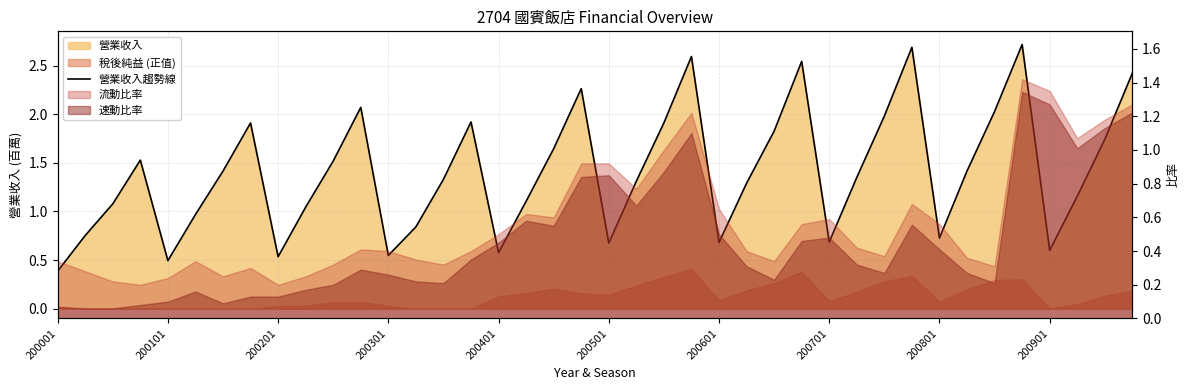

What is the change in value from 24 to 39?

+1.7